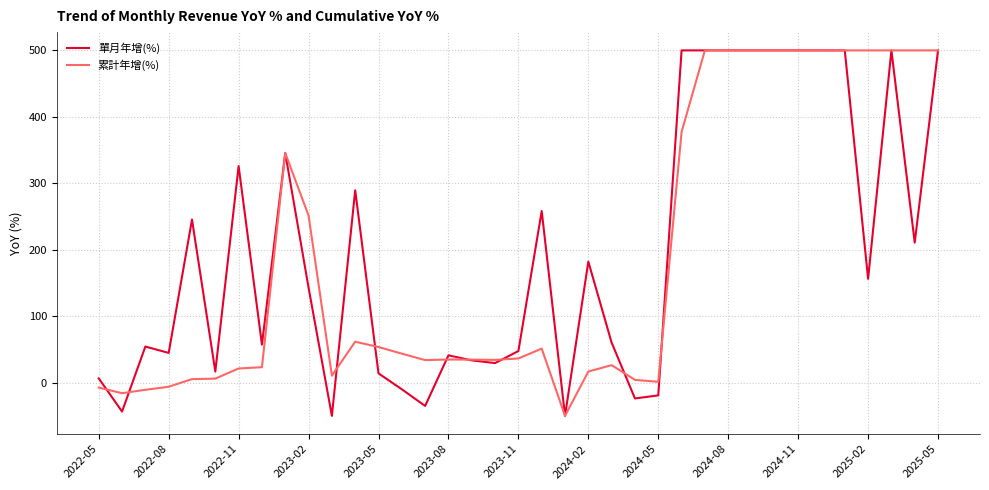

What is the greatest value displayed?

500.0